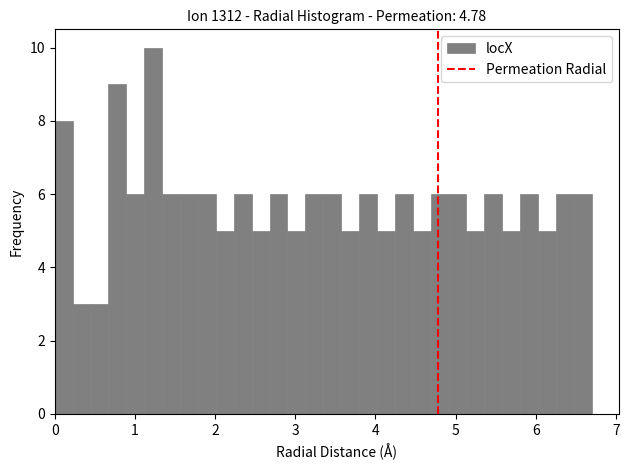

Around what value on the x-axis is the tallest bar? Give the approximate position of its centre, as read against the axis.

1.2